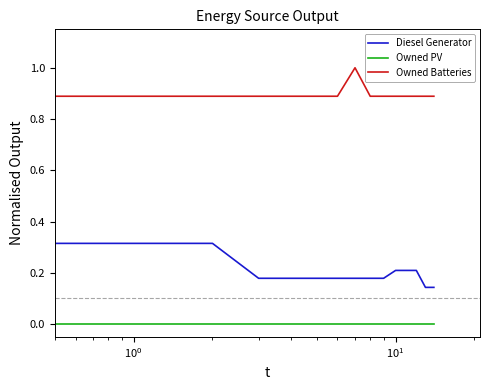

True or false: Owned Batteries and Diesel Generator cross at least once.

False